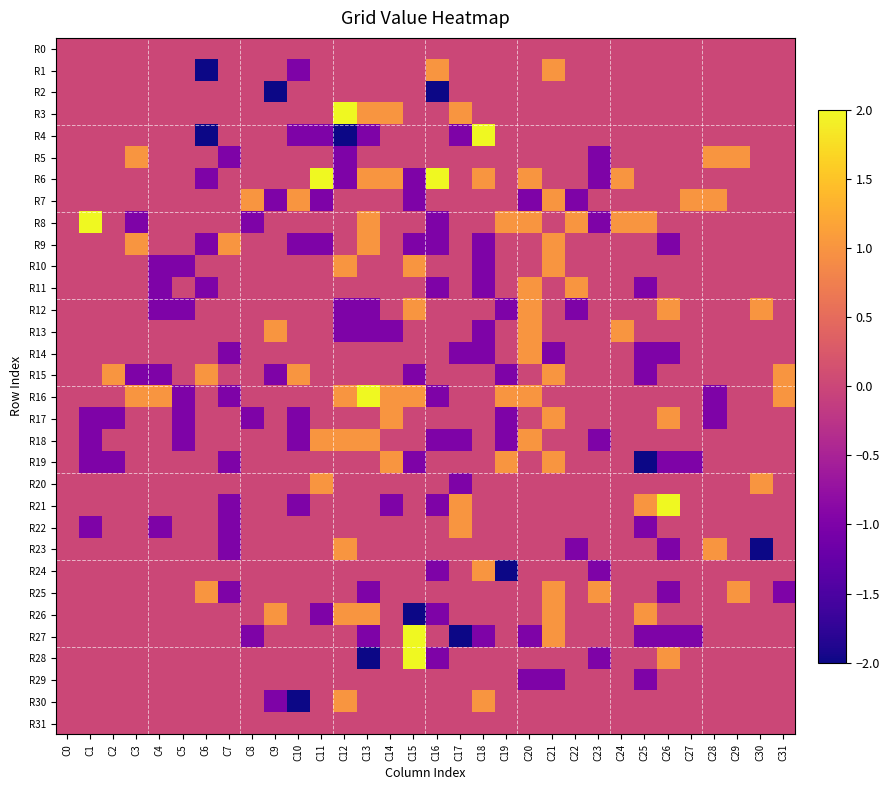

Between C10 and C8, which is larger?

C10